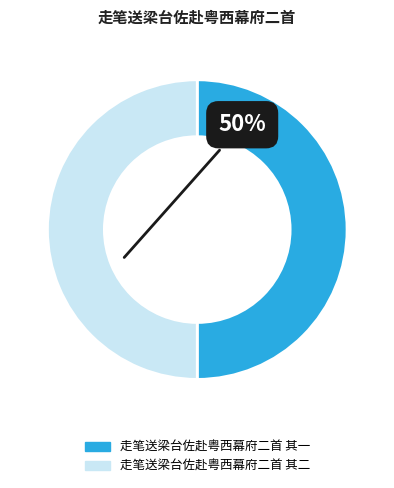

How many slices are in this pie chart?

2